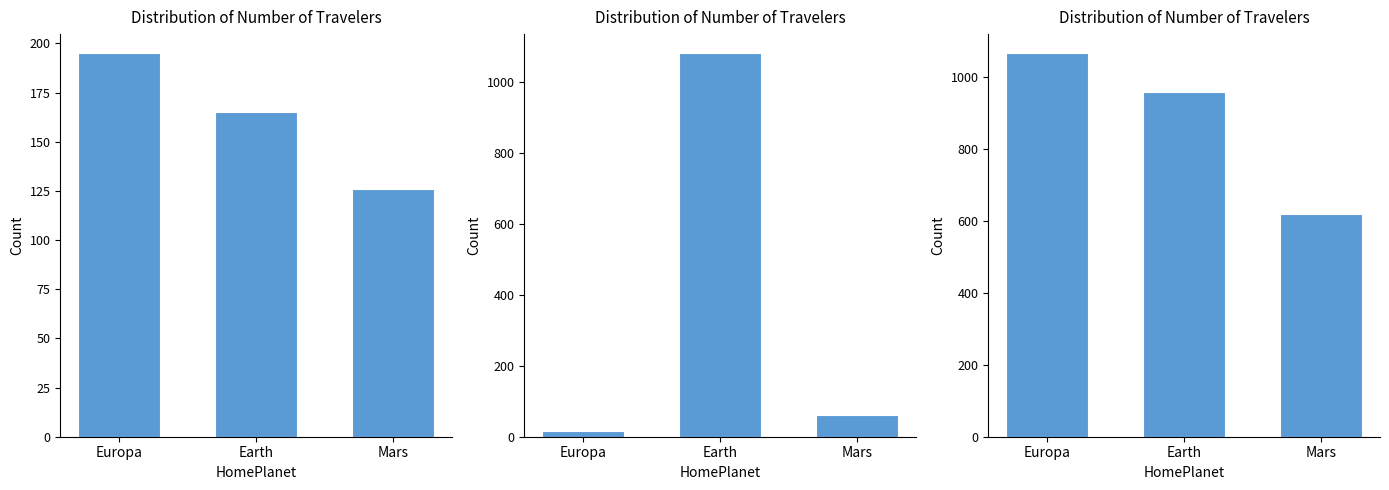

The chart shows a value of 960 at Earth. True or false?

True